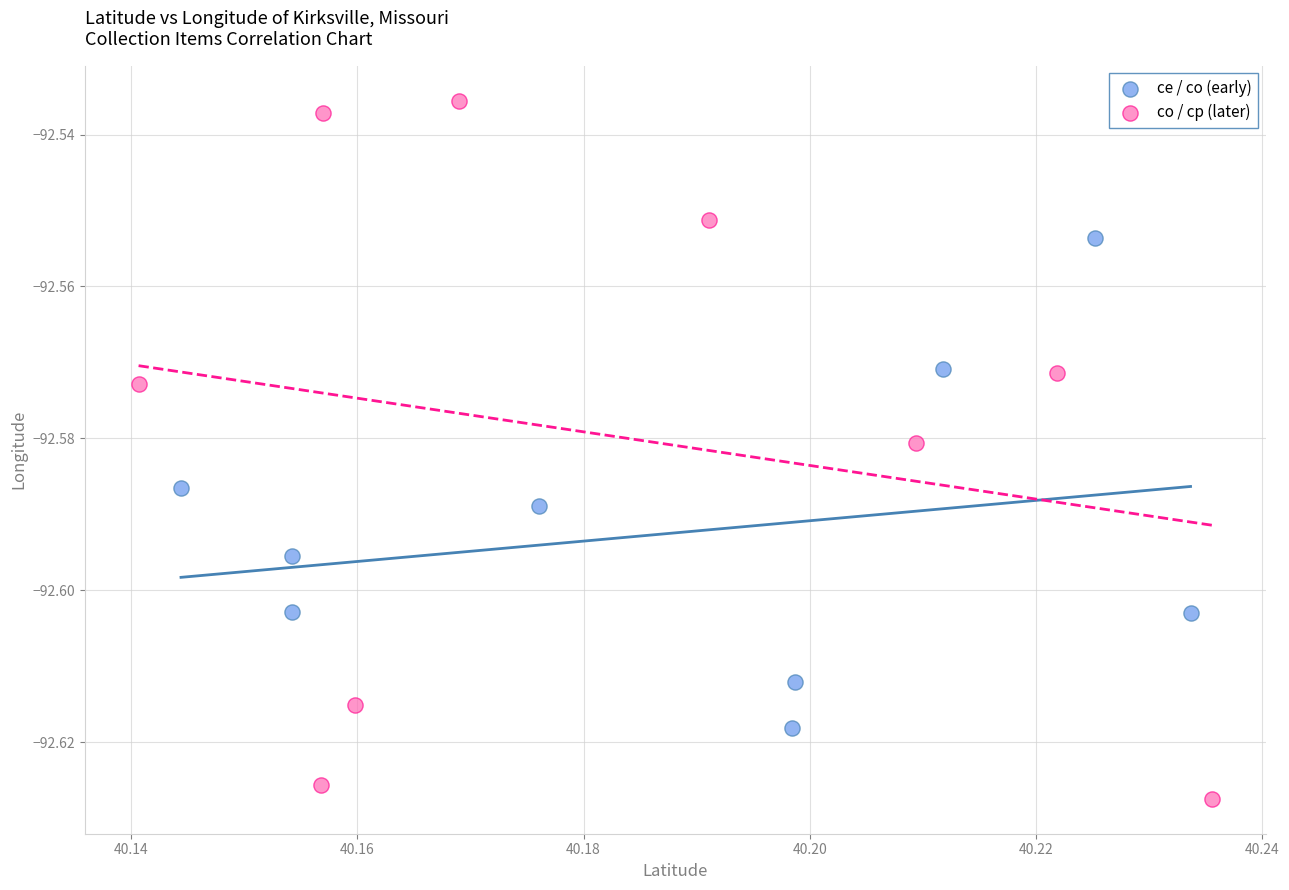

Which series has the widest spread of Y values?

co / cp (later)